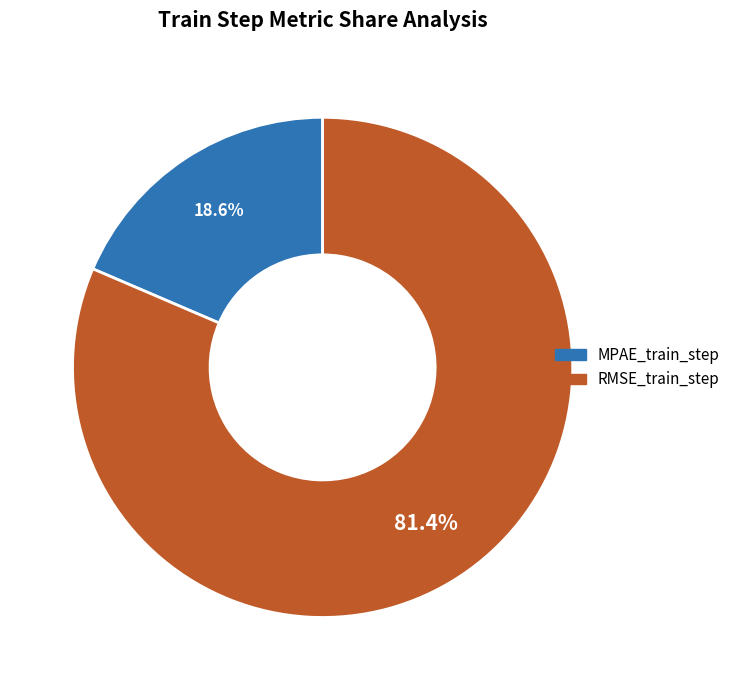

To the nearest percent, what is the combined percentage of MPAE_train_step and RMSE_train_step?

100%